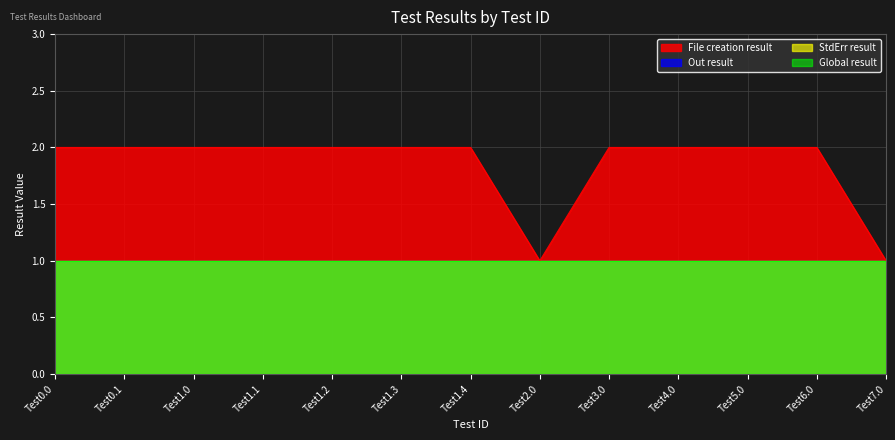

True or false: StdErr result and Global result intersect in this chart.

False